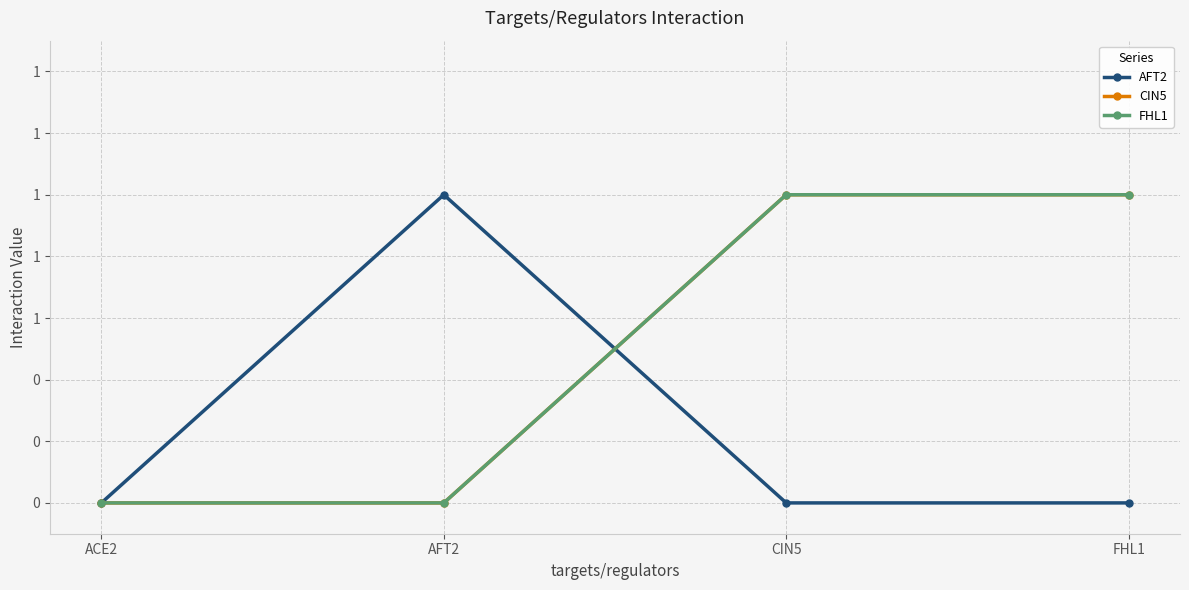

Does the chart have visible grid lines?

Yes